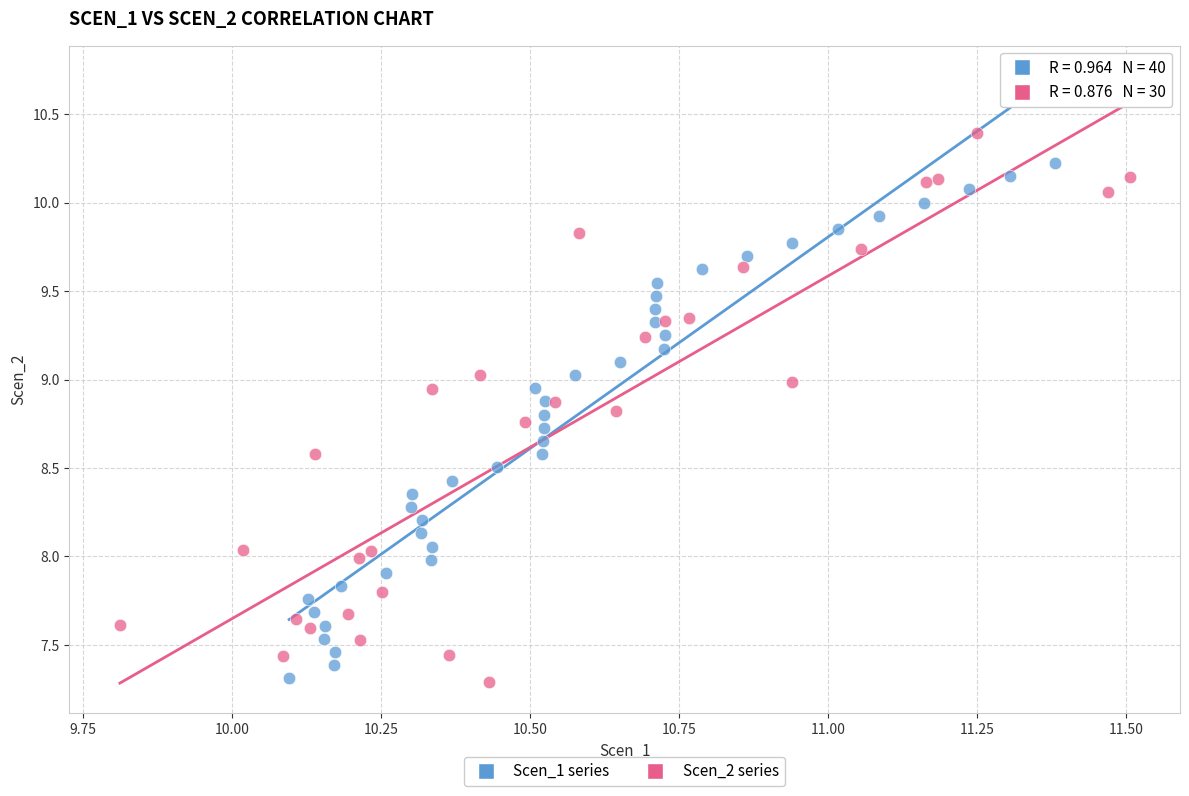

Which series reaches the maximum Y coordinate?

Scen_2 series